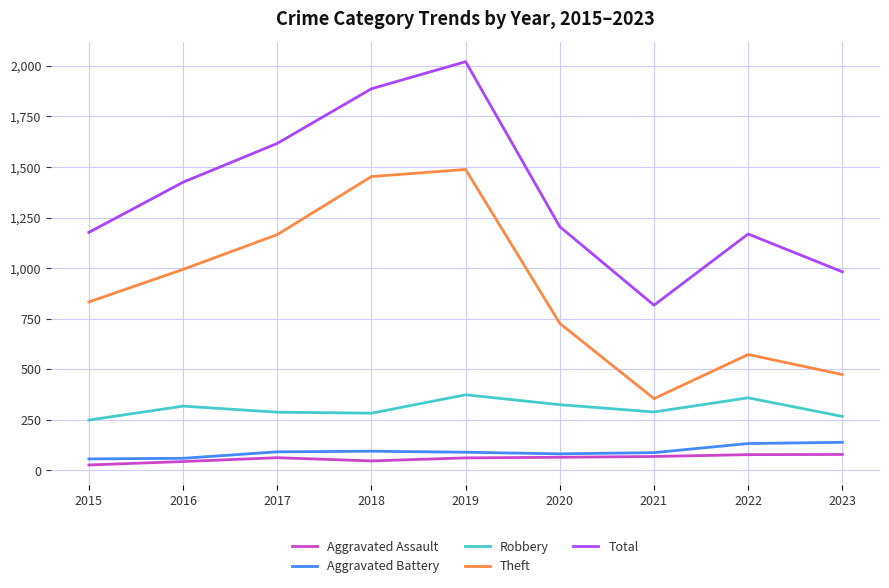

Does the chart display data point markers on the line(s)?

No